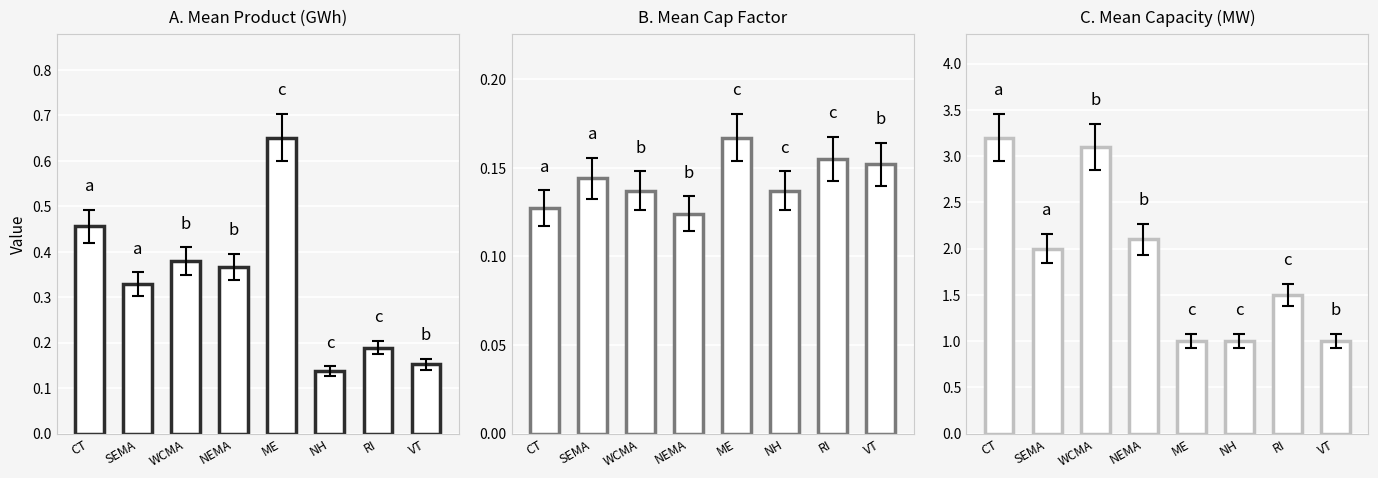

Which series has the widest spread of values?

C. Mean Capacity (MW)